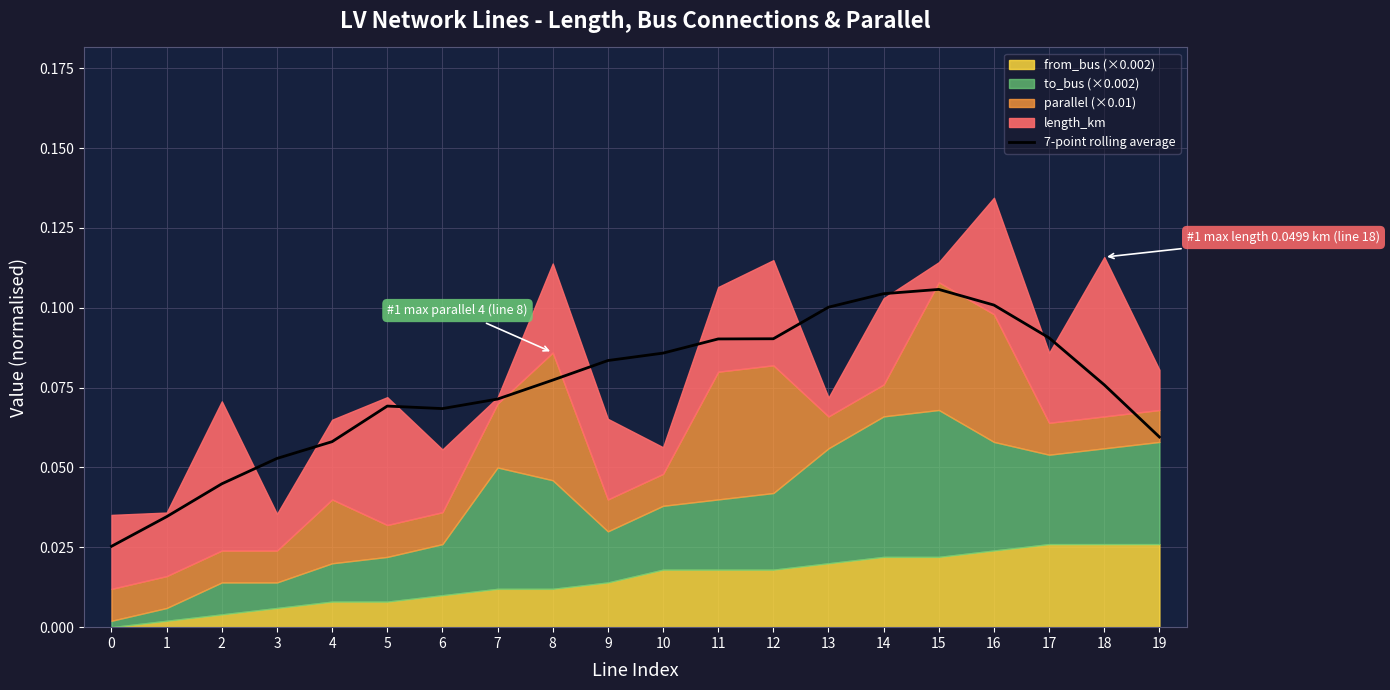

Between 9 and 4, which is larger?

9